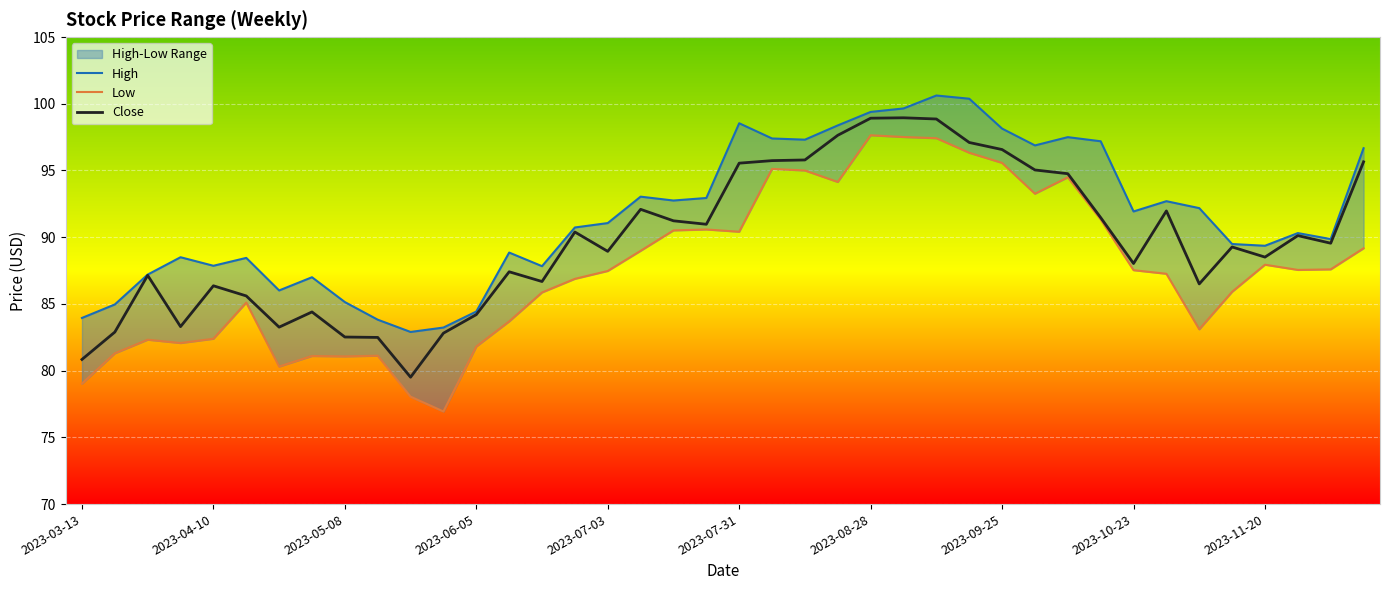

Where is Close nearest to the value 89?

2023-07-03